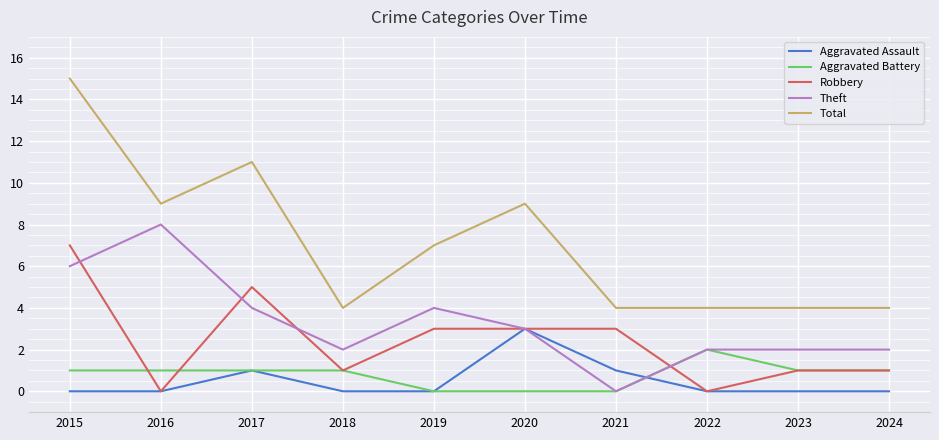

True or false: Total and Theft intersect in this chart.

False